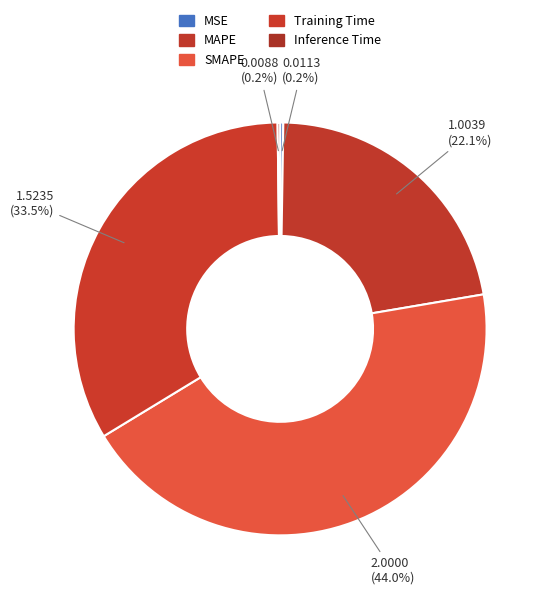

Which has a higher value, MSE or Training Time?

Training Time